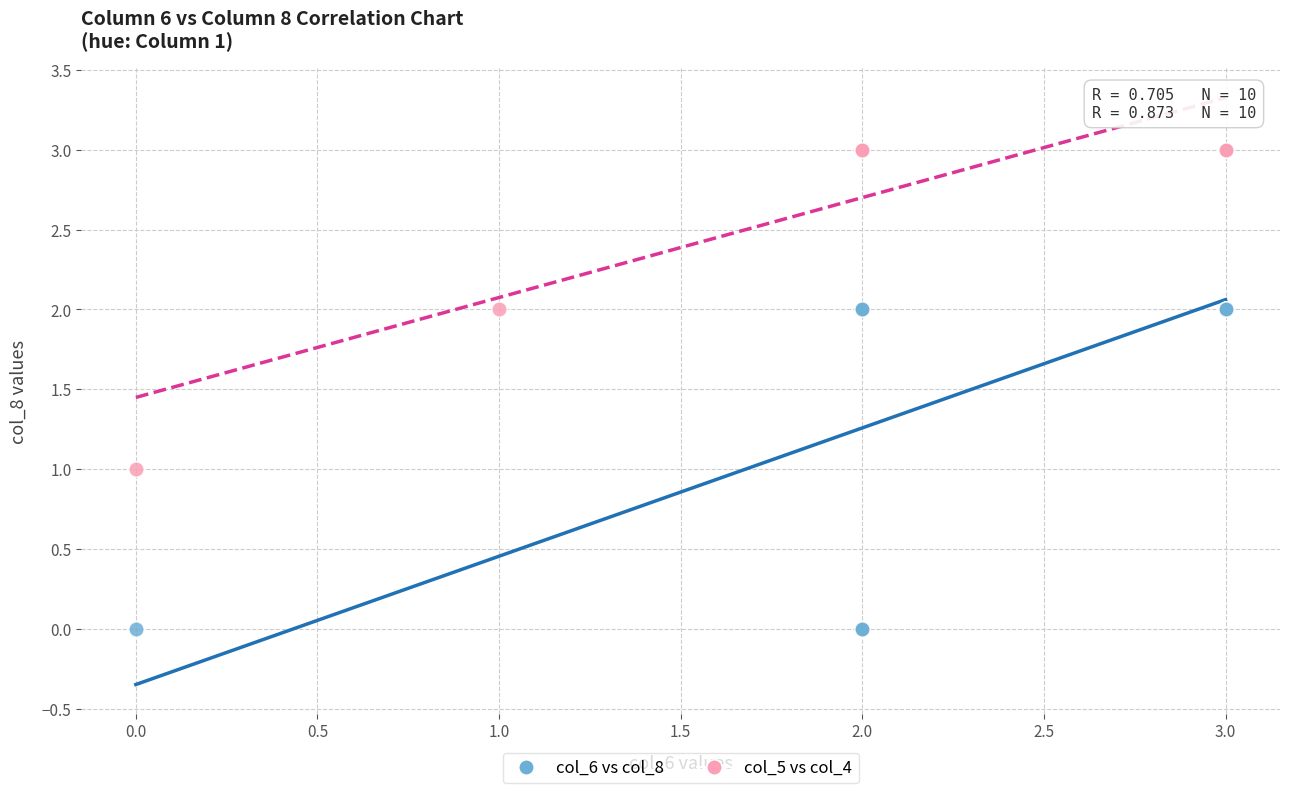

Which series has the widest spread of Y values?

col_6 vs col_8